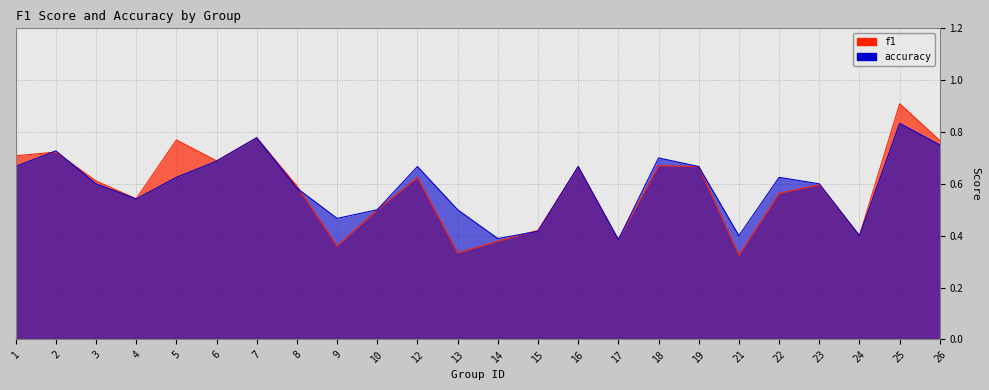

What is the difference between the maximum and minimum values in the f1 series?

0.6